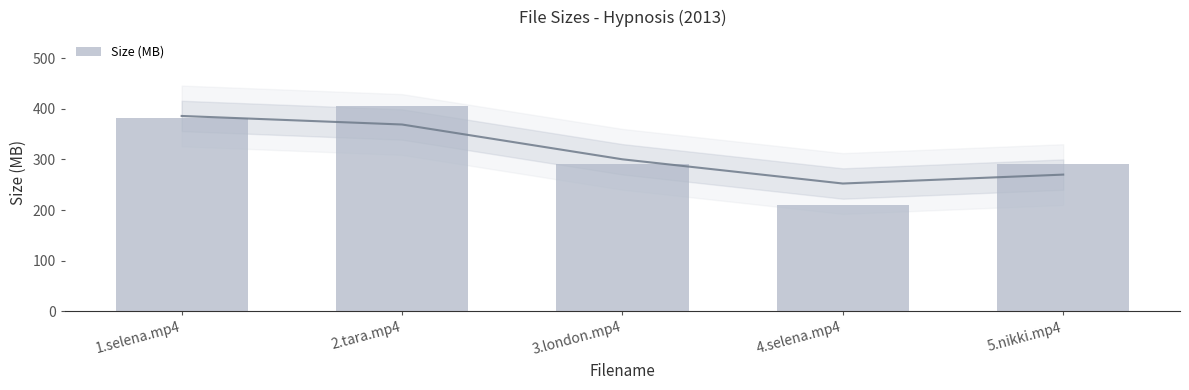

The value at 4.selena.mp4 is 209.1. True or false?

True